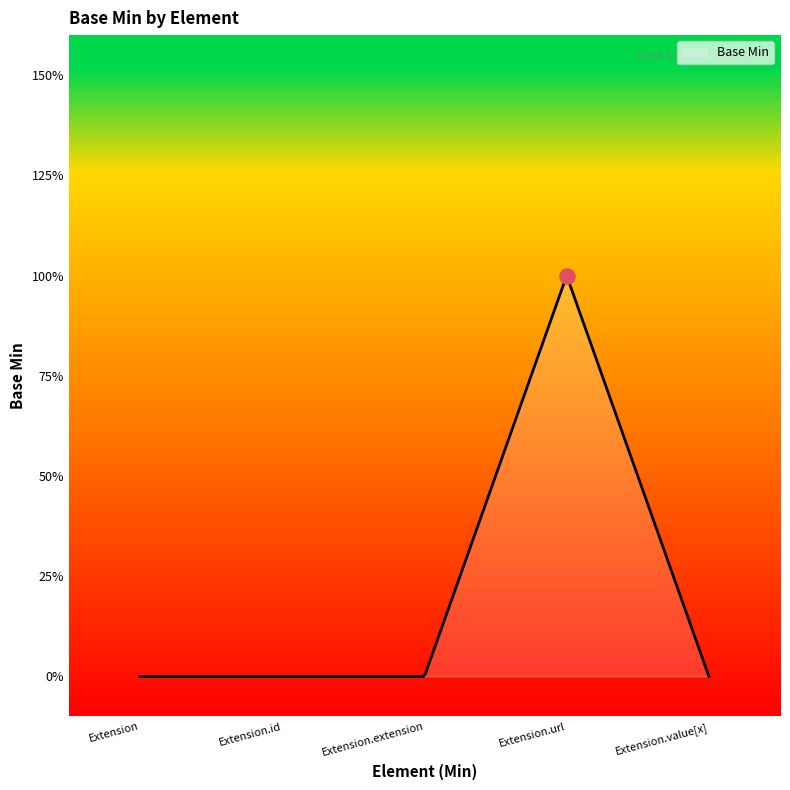

Which has a higher value, Extension.id or Extension.url?

Extension.url